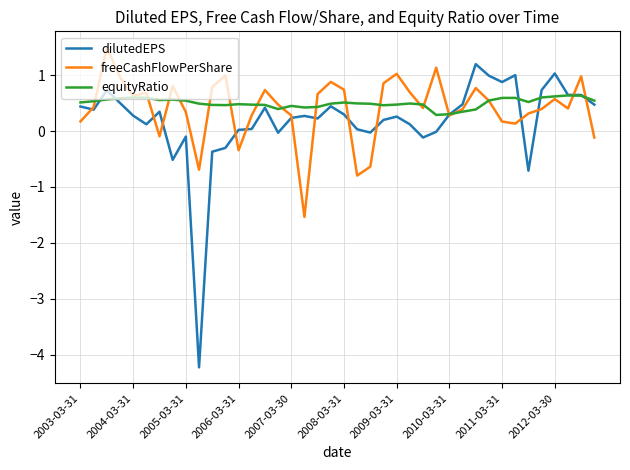

What is the maximum value for dilutedEPS?

1.2